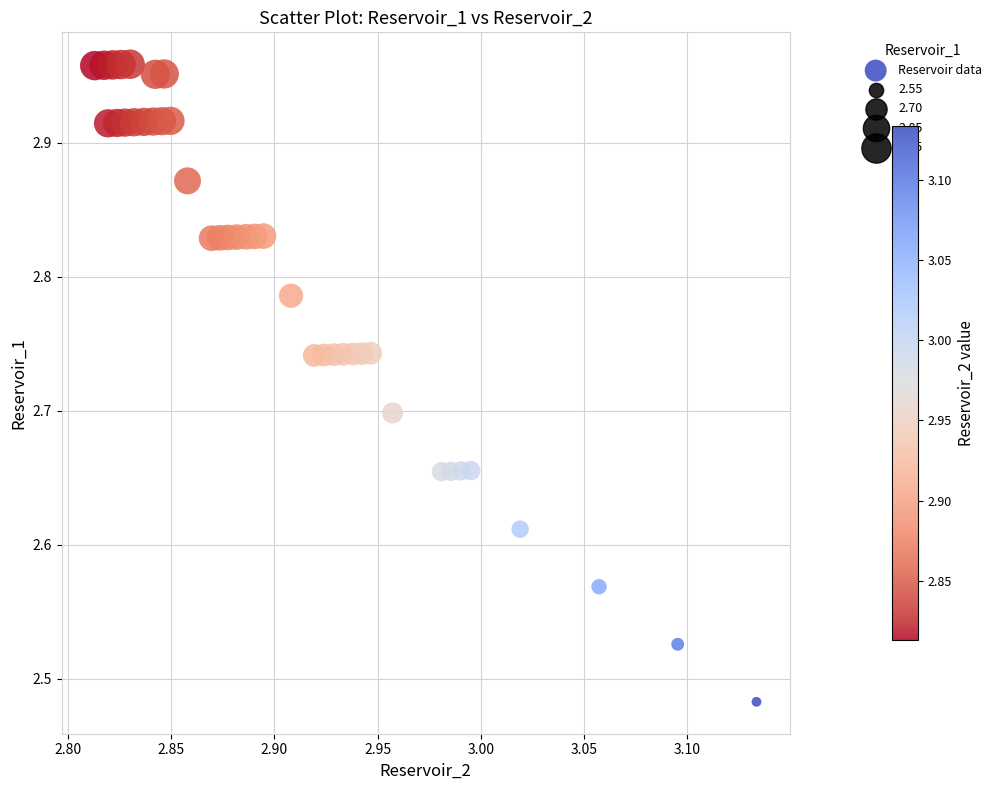

What is the range of X values (max minus min)?

0.3